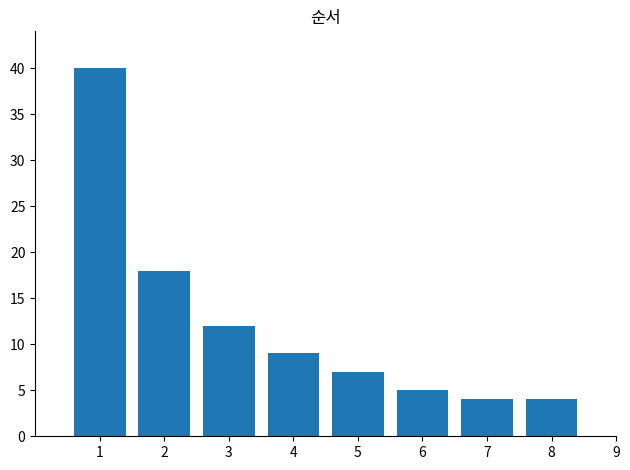

What is the difference between the values at 8 and 4?

5